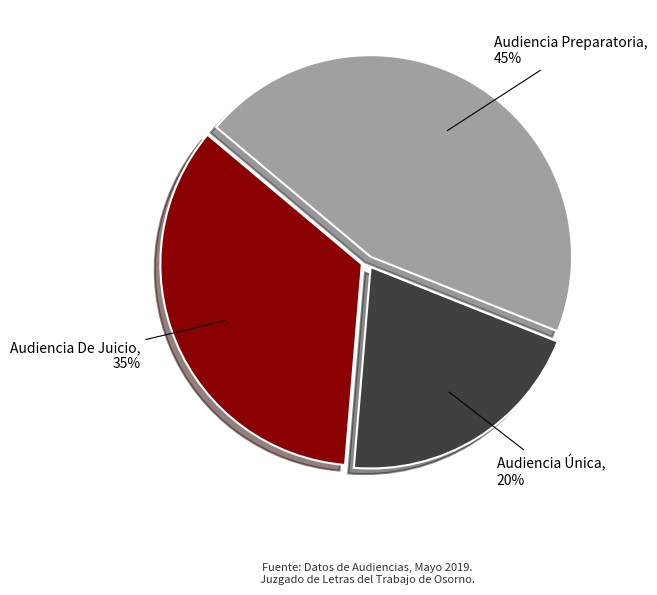

To the nearest percent, what percentage of the pie is Audiencia Preparatoria?

45%